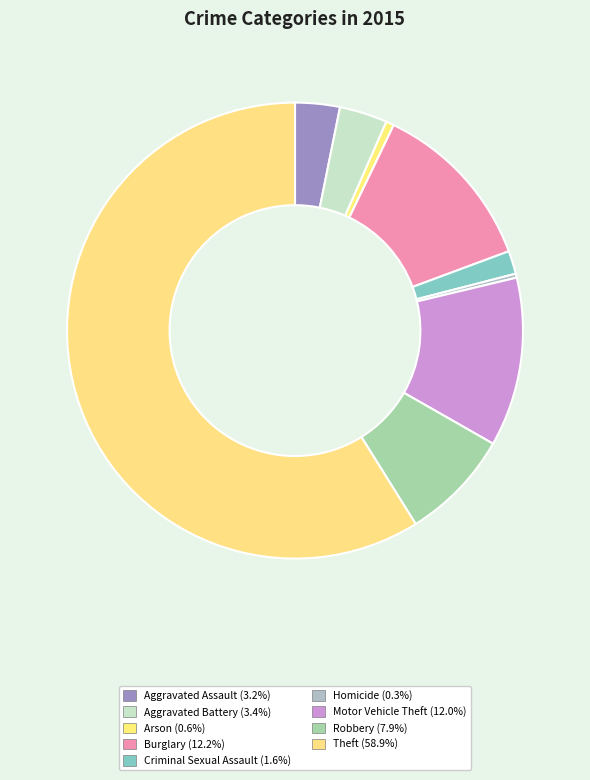

Which category accounts for the majority?

Theft